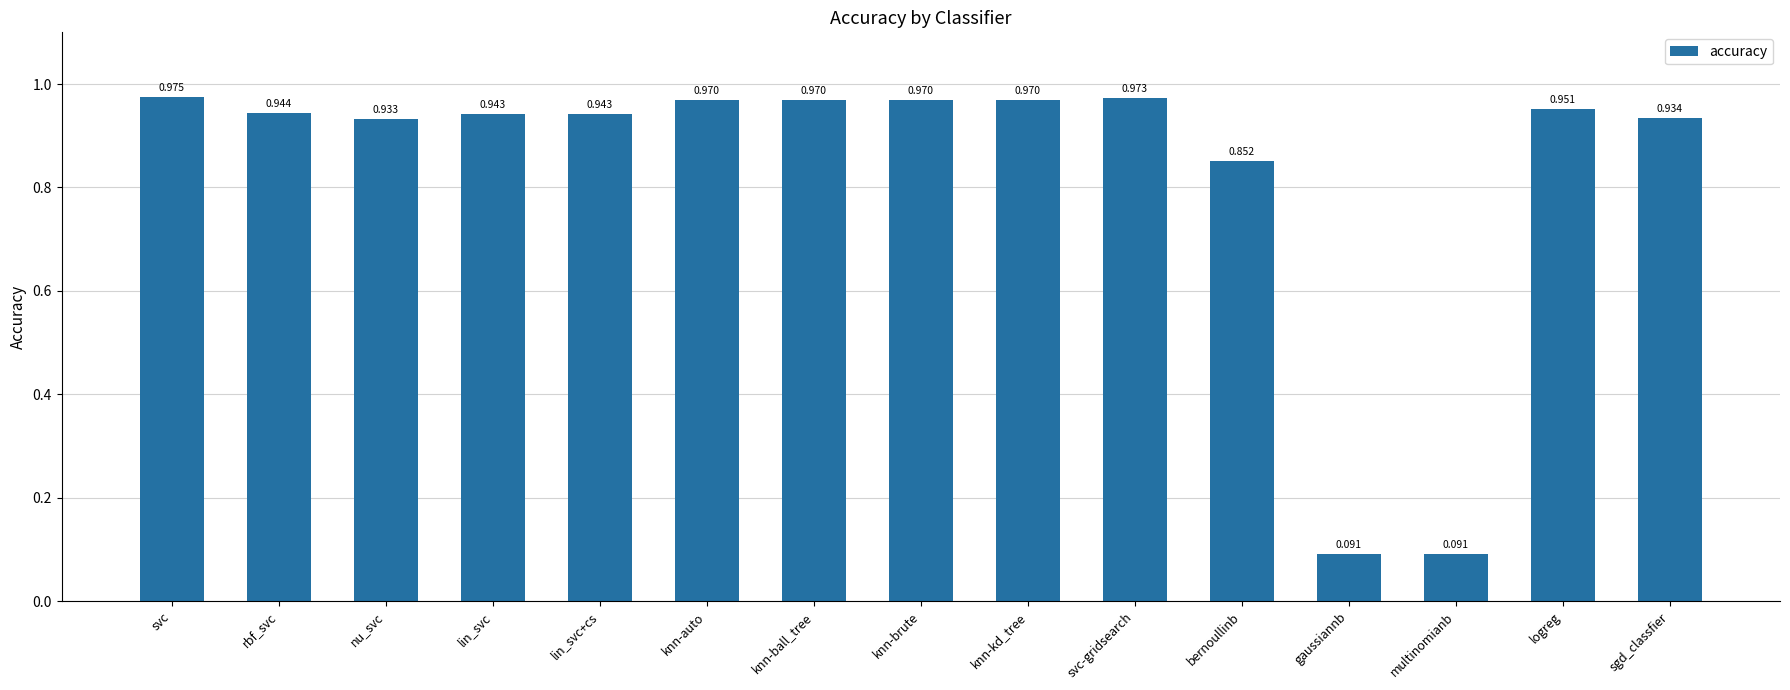

What position from the left is multinomianb?

13